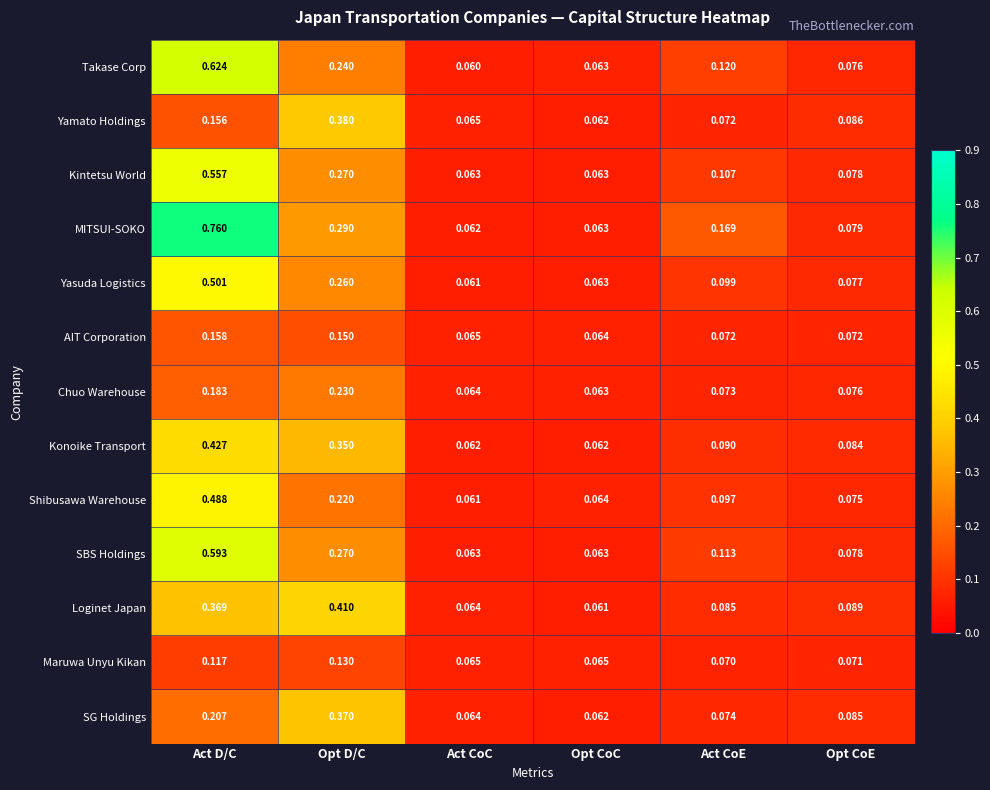

Rank the series by their maximum value, from lowest to highest.

Maruwa Unyu Kikan, AIT Corporation, Chuo Warehouse, SG Holdings, Yamato Holdings, Loginet Japan, Konoike Transport, Shibusawa Warehouse, Yasuda Logistics, Kintetsu World, SBS Holdings, Takase Corp, MITSUI-SOKO